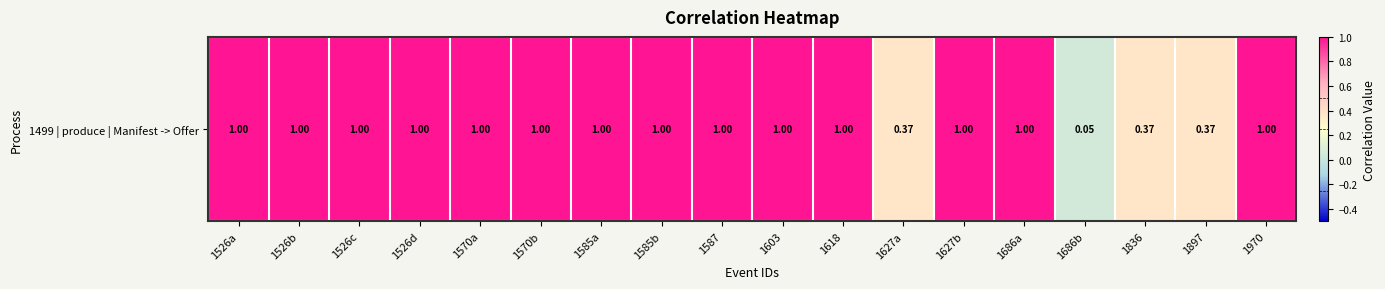

What is the difference between the maximum and minimum values?

1.0